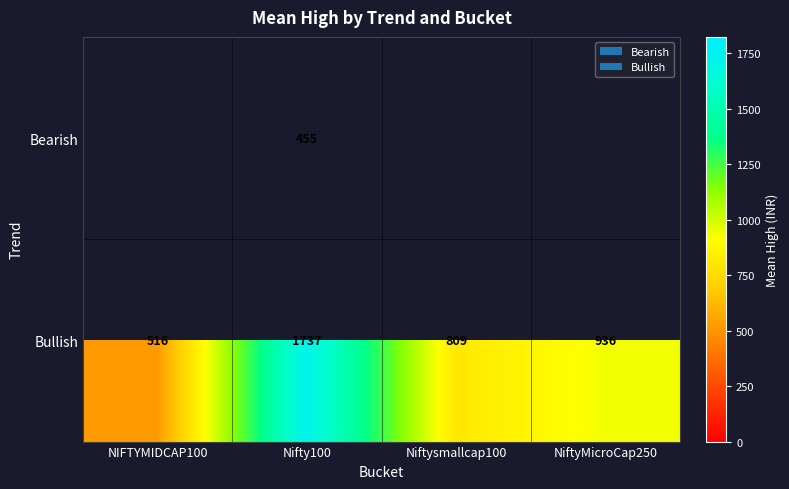

What is the difference between the maximum and minimum values in the Bullish series?

1221